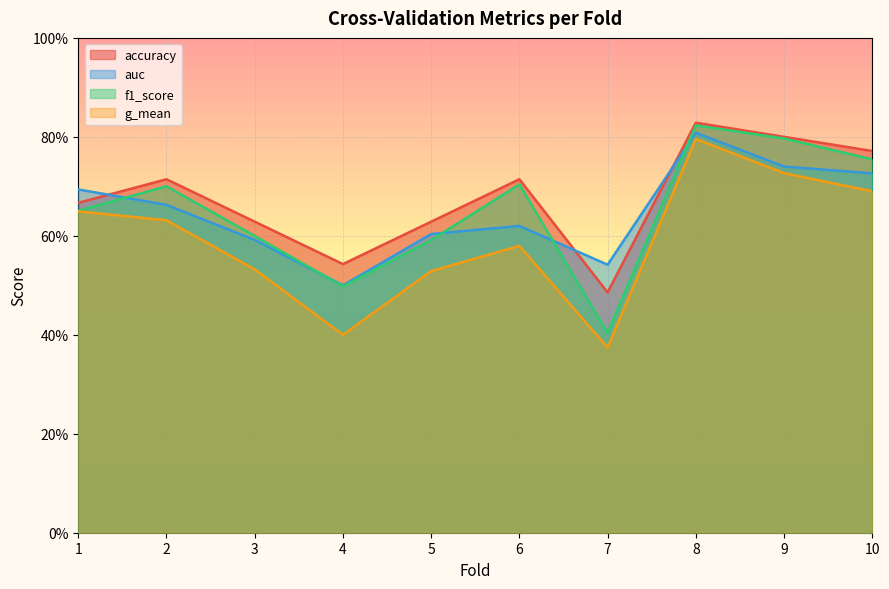

Which series changed the most between 1 and 3?

g_mean